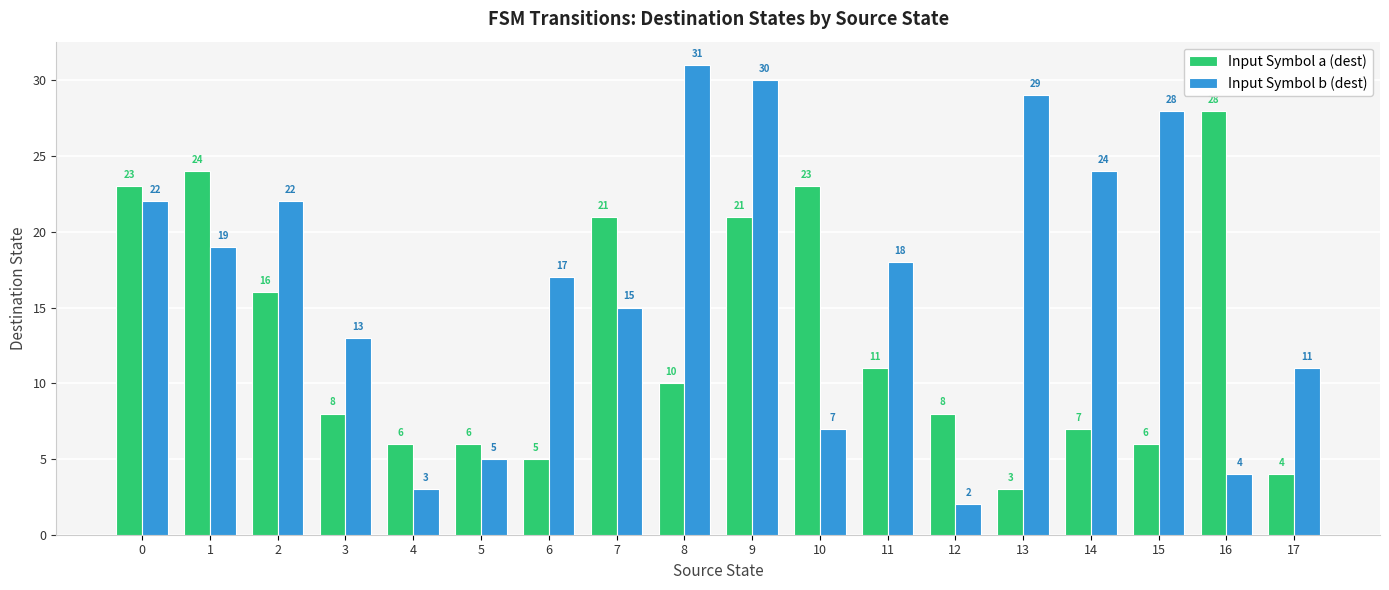

What is the difference between the second highest and second lowest values in the Input Symbol a (dest) series?

20